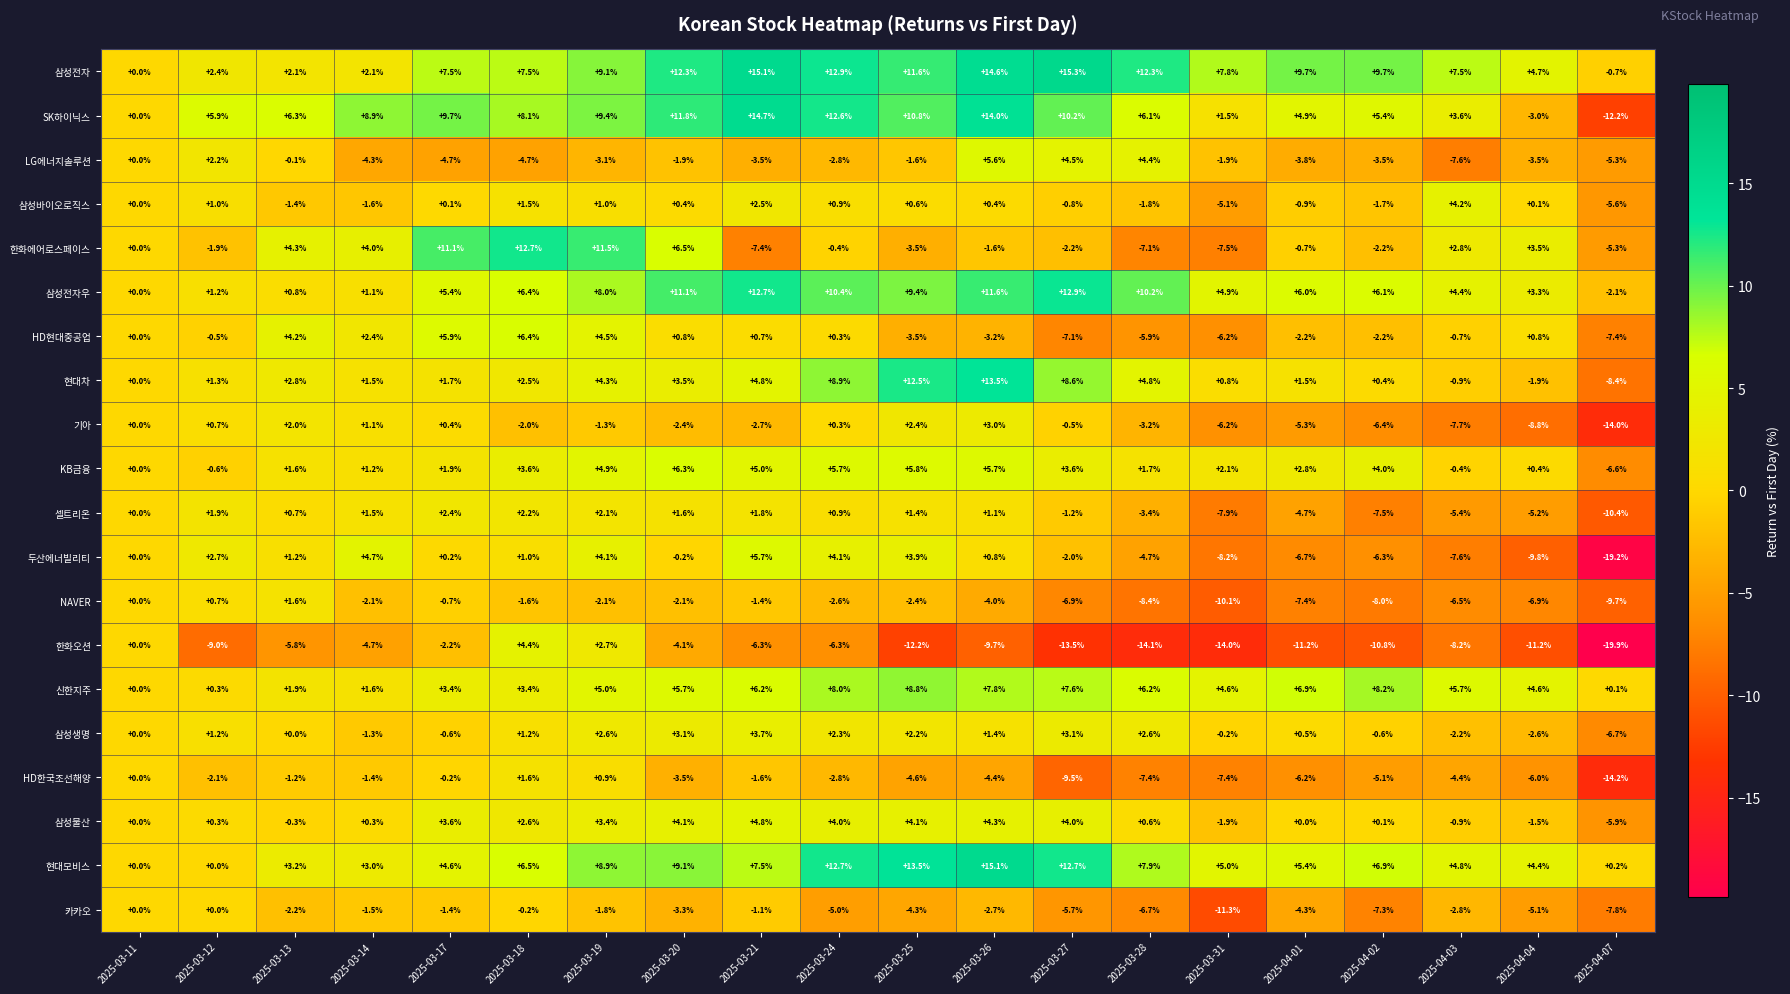

Rank the series at 2025-03-27 from highest to lowest value.

삼성전자, 삼성전자우, 현대모비스, SK하이닉스, 현대차, 신한지주, LG에너지솔루션, 삼성물산, KB금융, 삼성생명, 기아, 삼성바이오로직스, 셀트리온, 두산에너빌리티, 한화에어로스페이스, 카카오, NAVER, HD현대중공업, HD한국조선해양, 한화오션